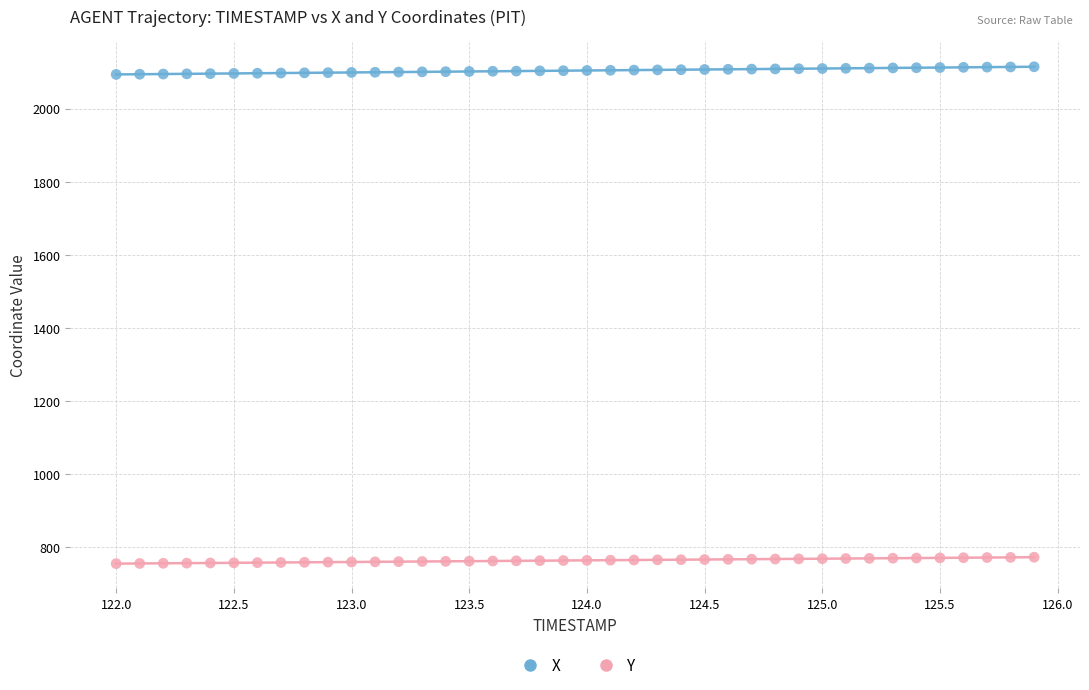

Which series has the largest Y range (max minus min)?

X